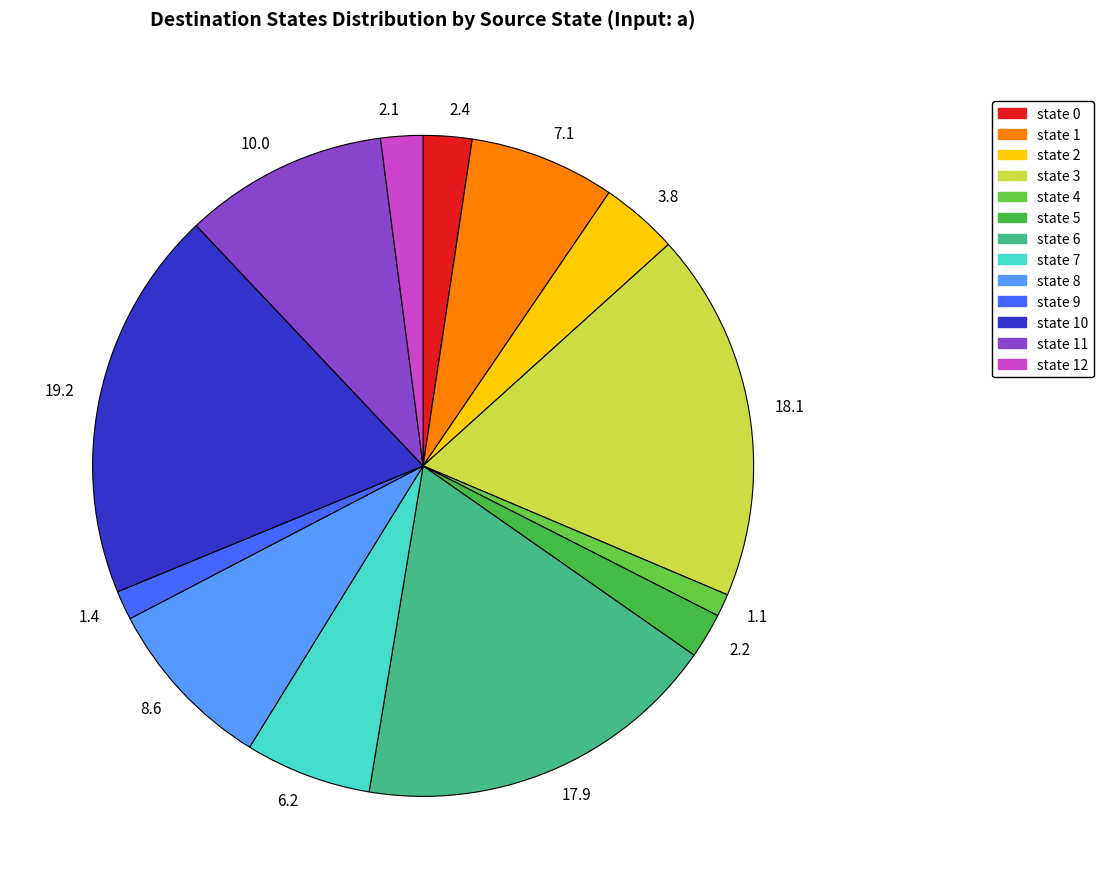

True or false: 18.1 accounts for 28% of the total.

False